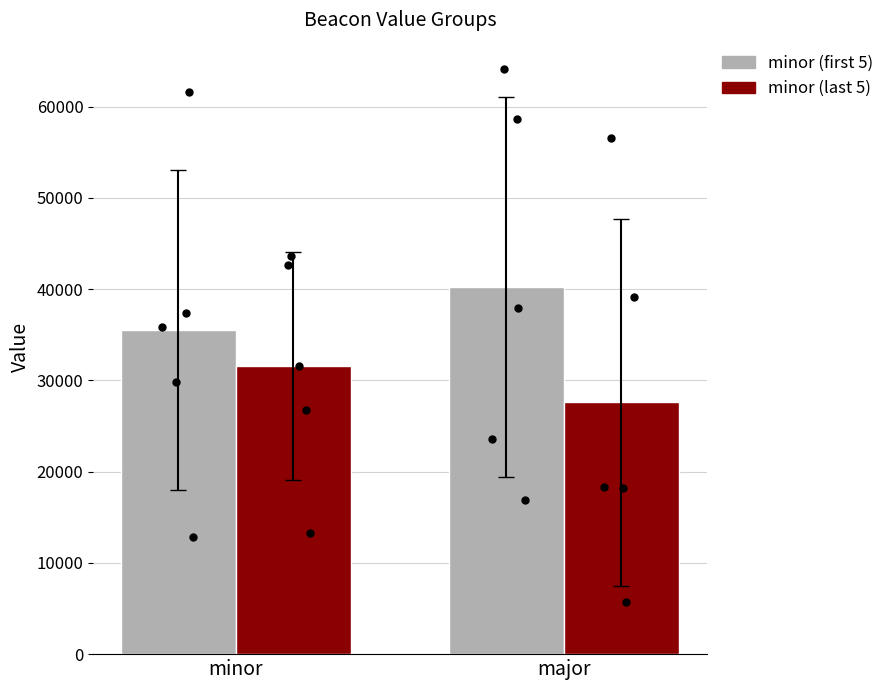

Which series has the largest total across all categories?

minor (first 5)